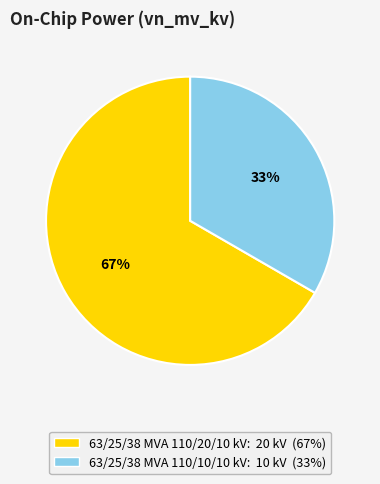

How many segments does this pie chart have?

2